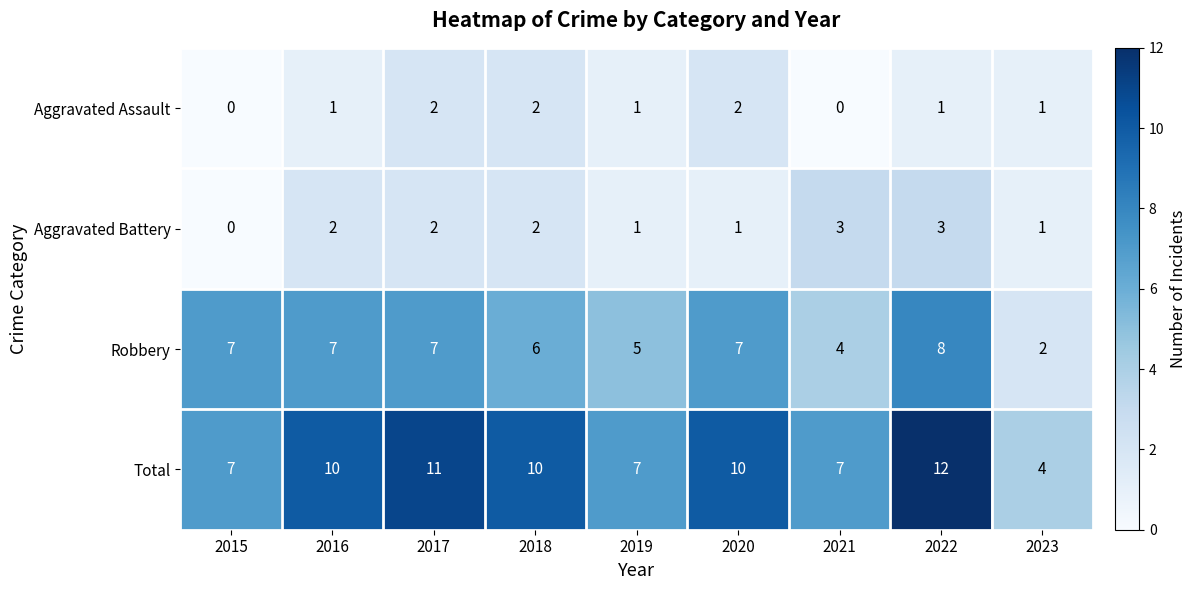

At how many categories does at least one series exceed 0?

9